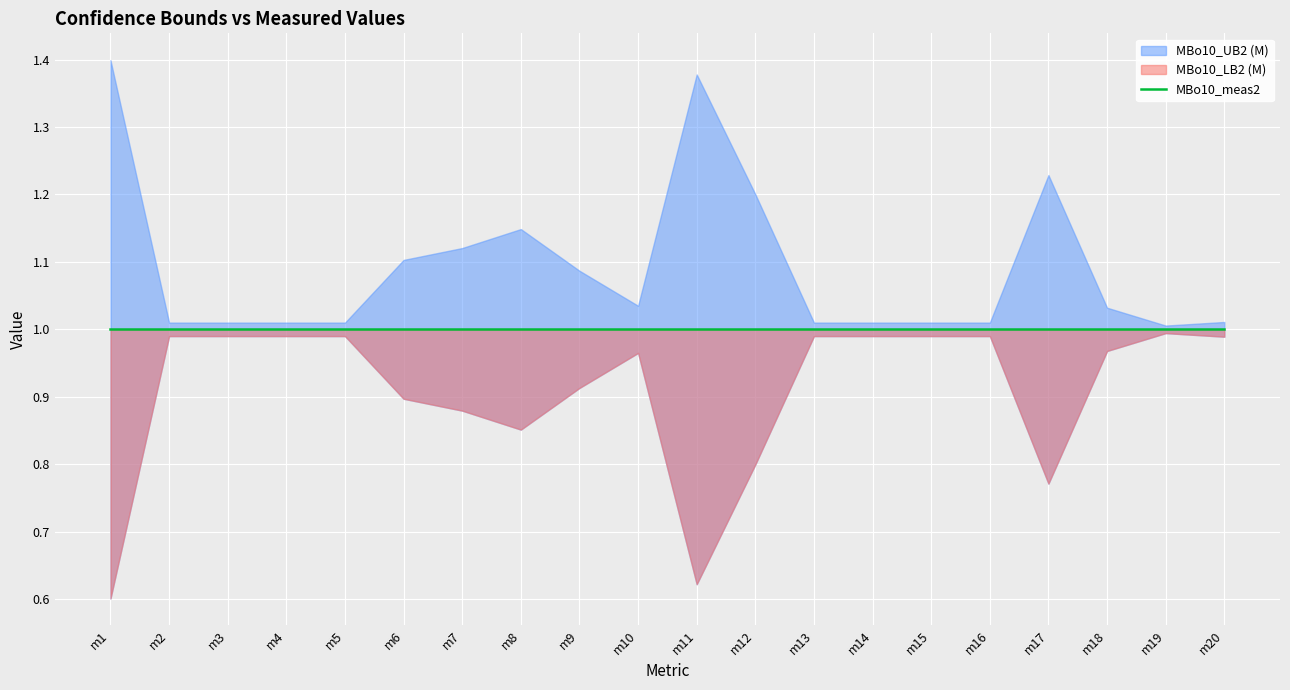

Is the value of MBo10_meas2 at m1 greater than the value of MBo10_LB2 (M) at m9?

Yes